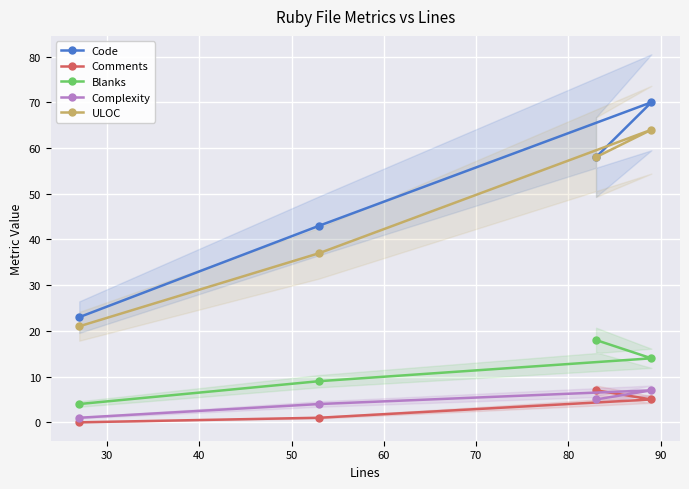

How many data points in Code are less than 58?

2